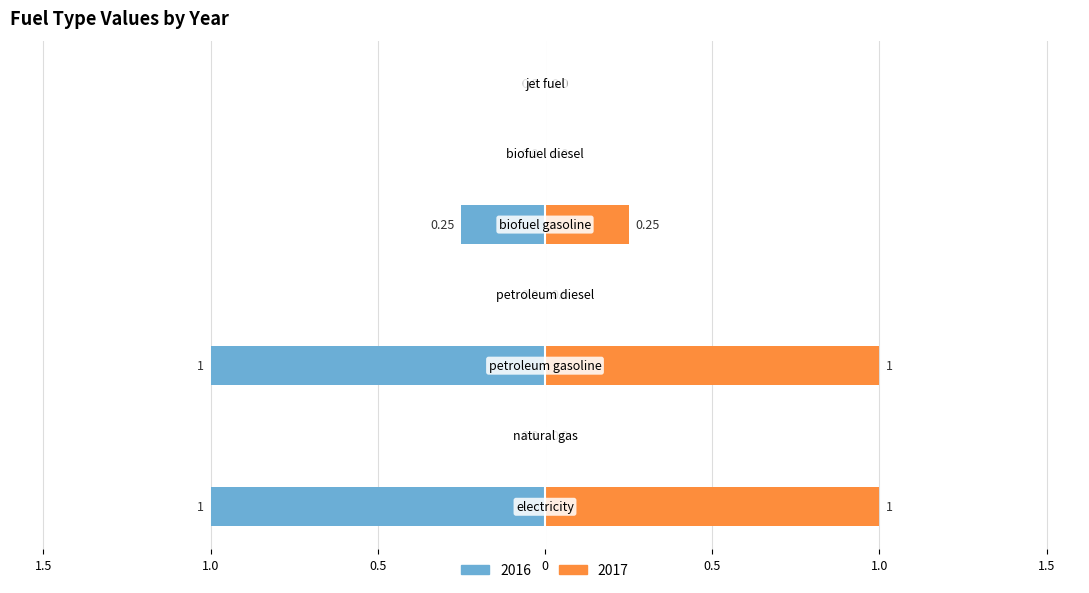

What is the maximum value shown in the chart?

1.0